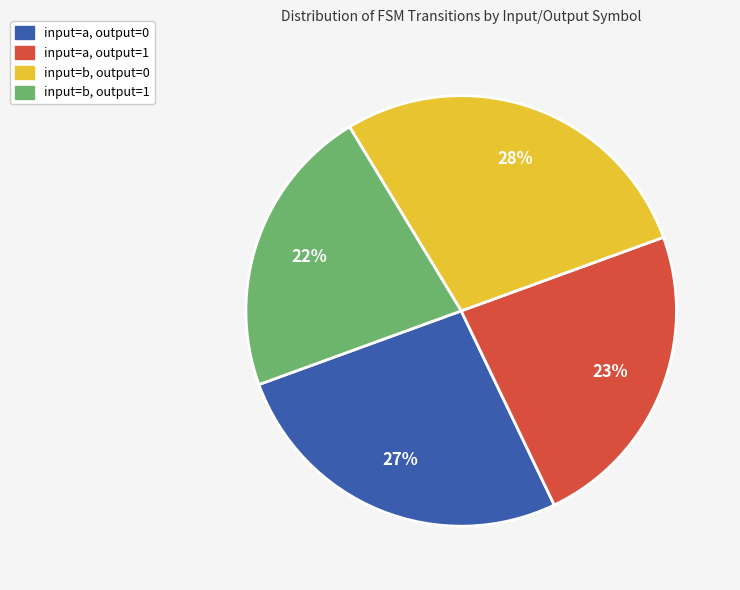

How many slices are in this pie chart?

4